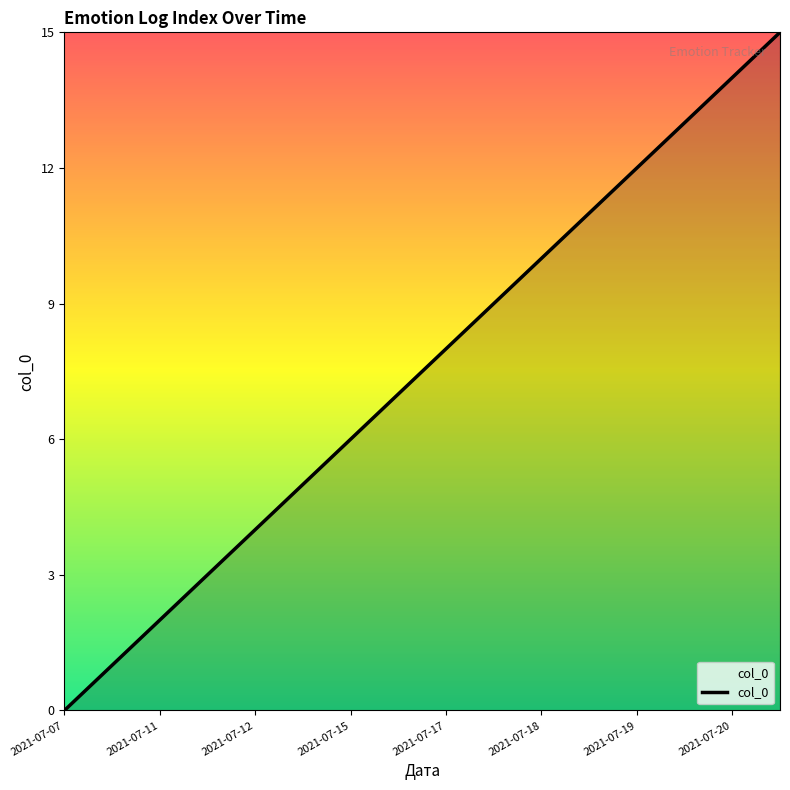

What is the greatest value displayed?

15